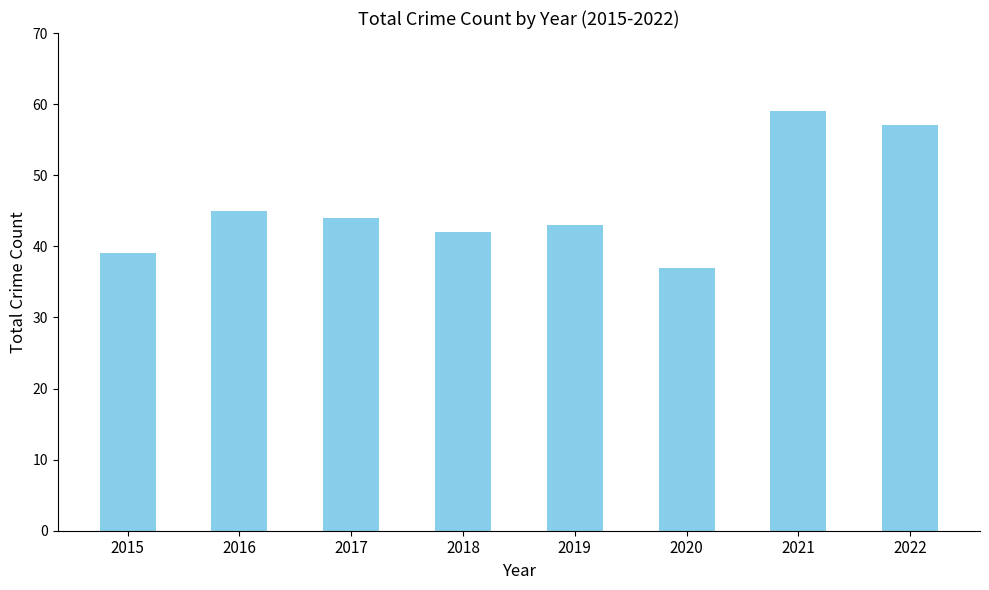

What is the sum of all values?

366